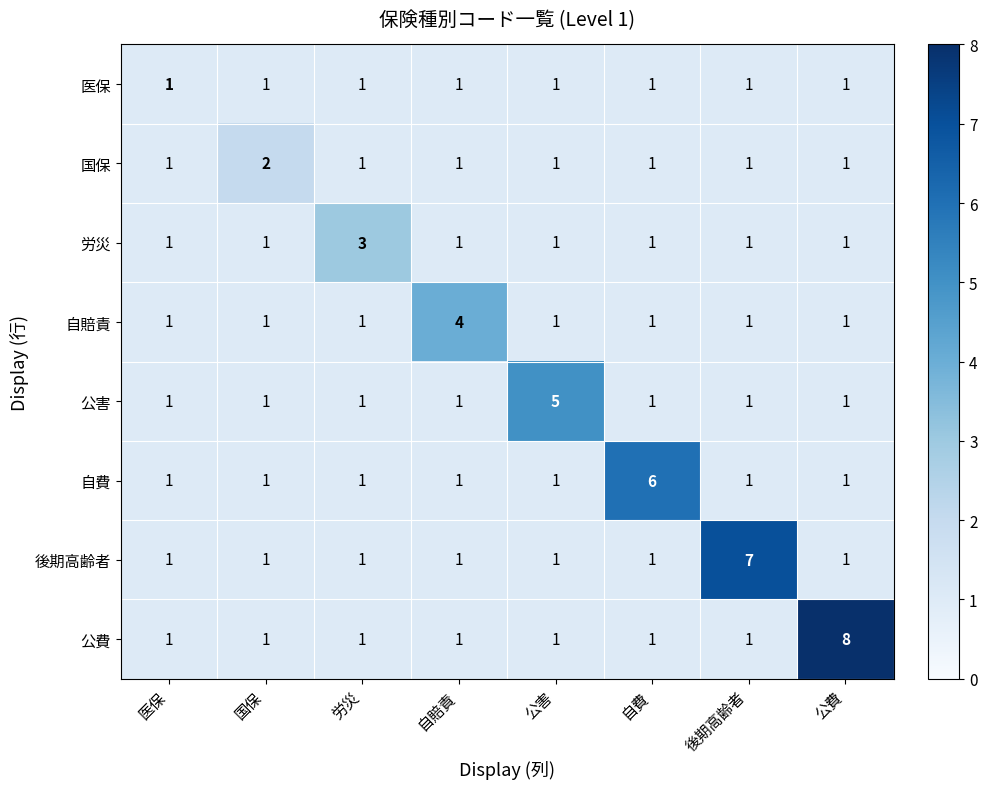

Rank the series by their maximum value, from highest to lowest.

公費, 後期高齢者, 自費, 公害, 自賠責, 労災, 国保, 医保